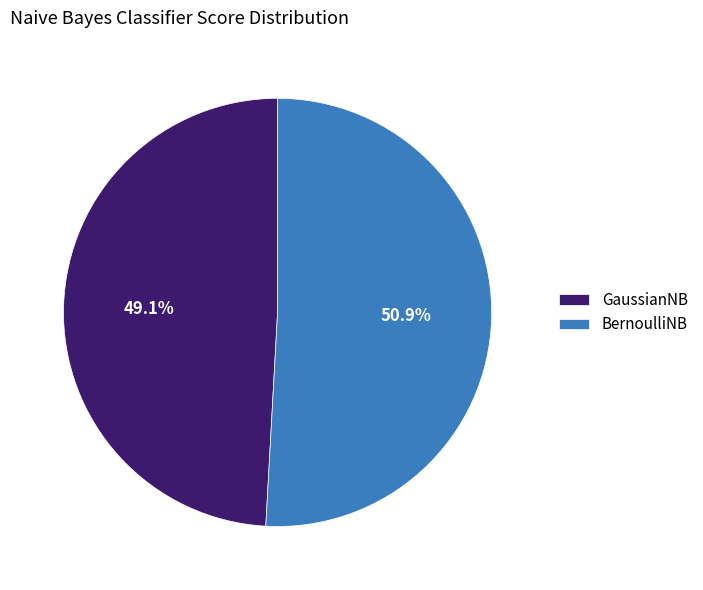

Which slice is the largest?

BernoulliNB